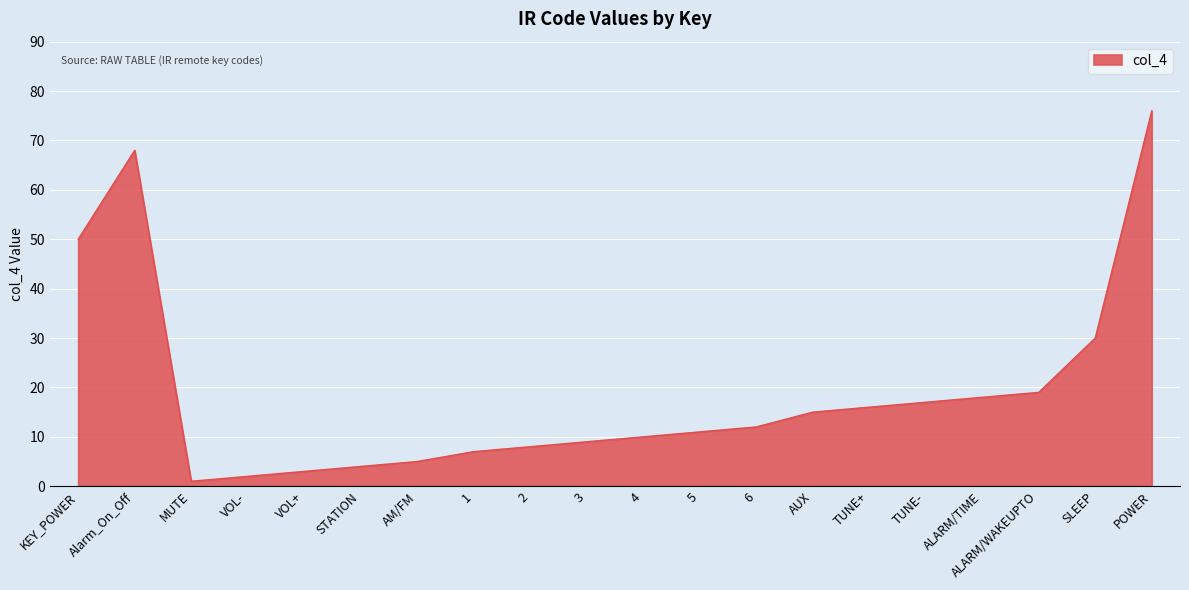

What is the average value?

19